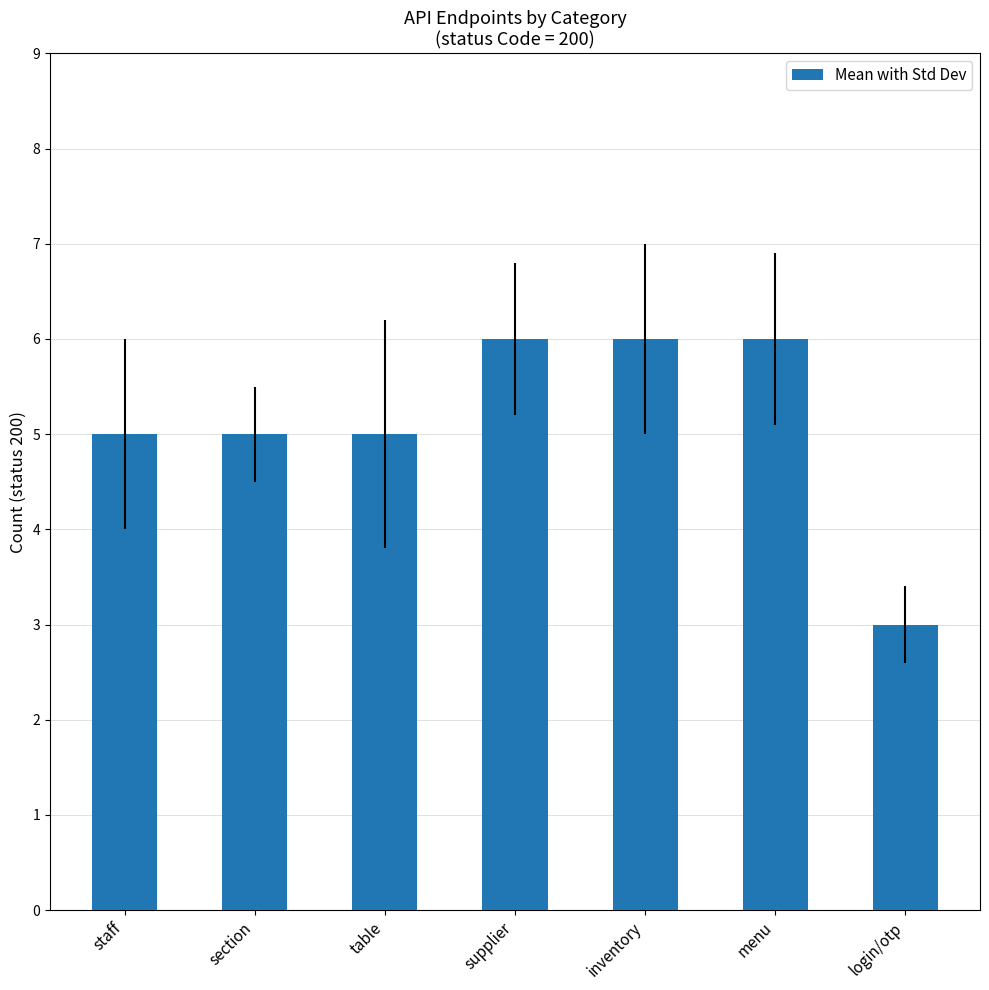

Count the number of data series in this chart.

1